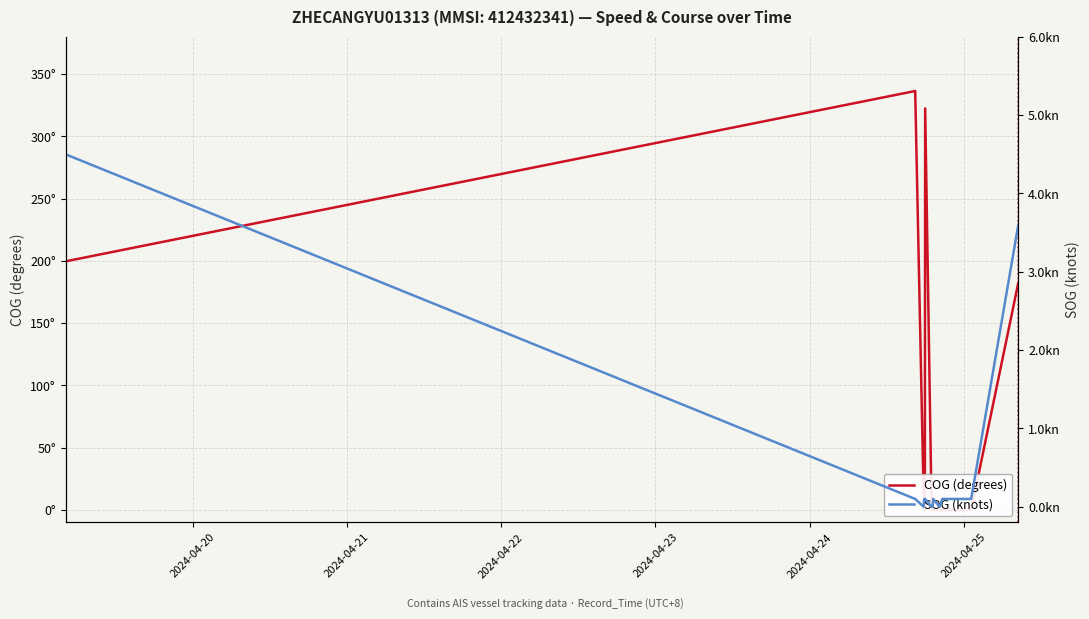

What is the difference between the highest and lowest values at 2024-04-24?

0.1